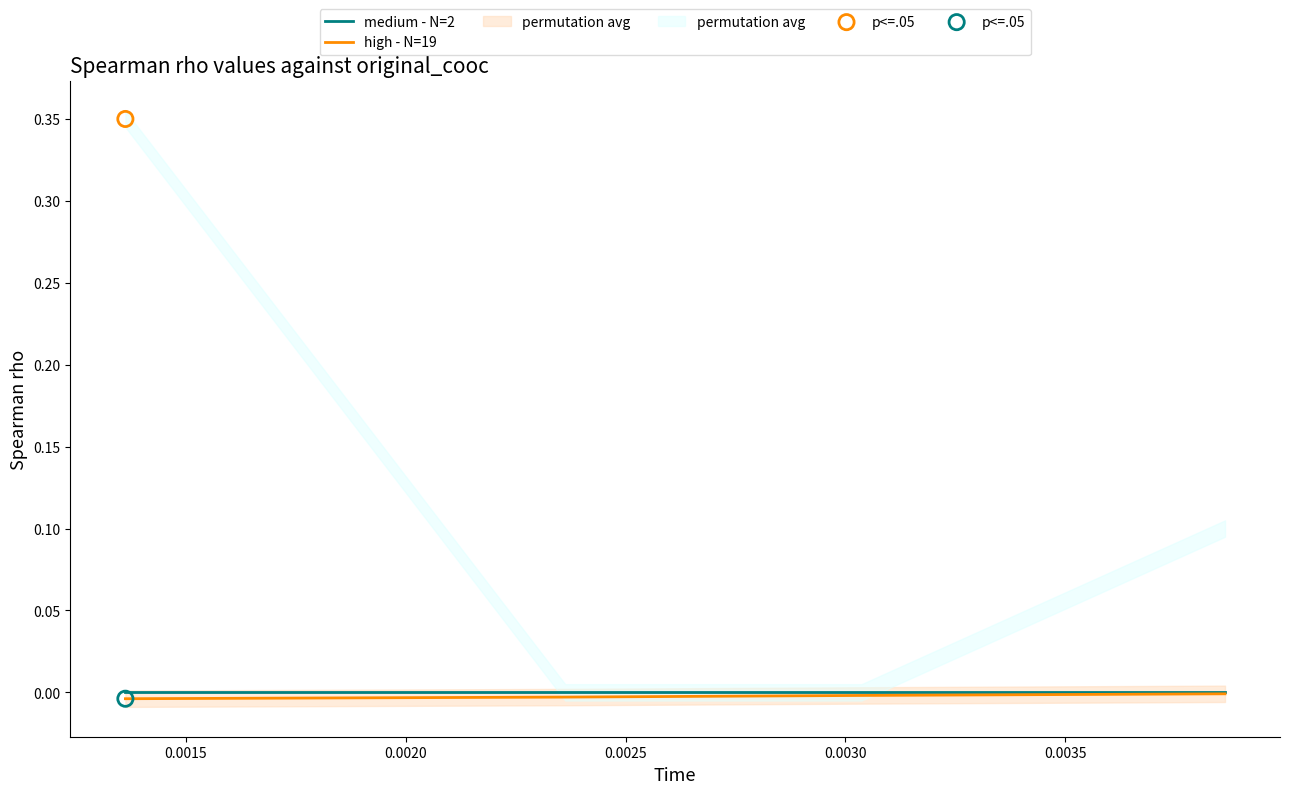

Which series contains the lowest Y value?

high - N=19